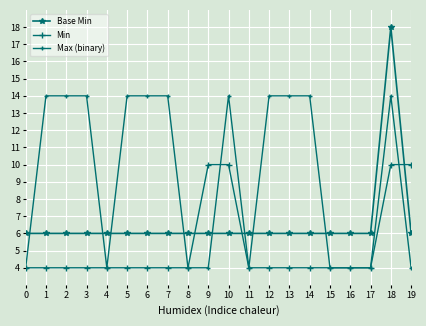

After their last crossing, which series has the higher values: Min or Max (binary)?

Min